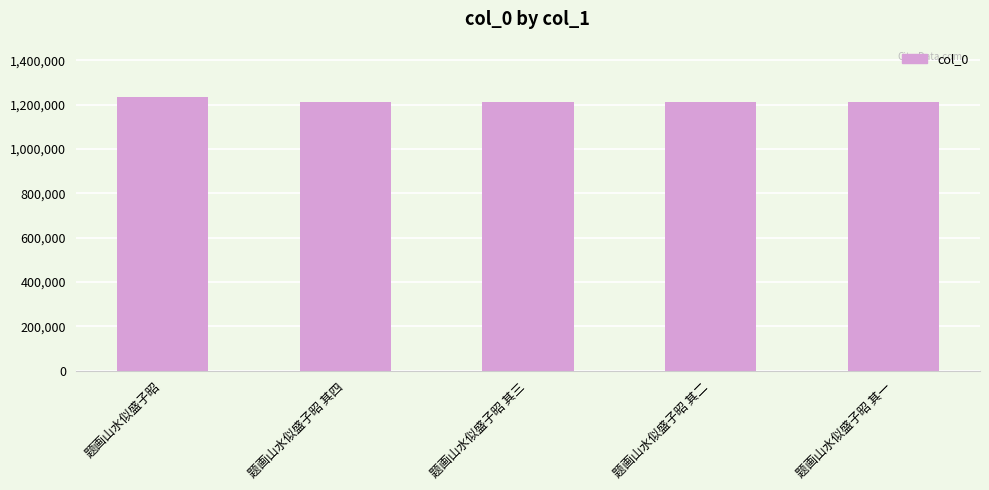

What is the sum of the values at 题画山水似盛子昭 and 题画山水似盛子昭 其四?

2451842